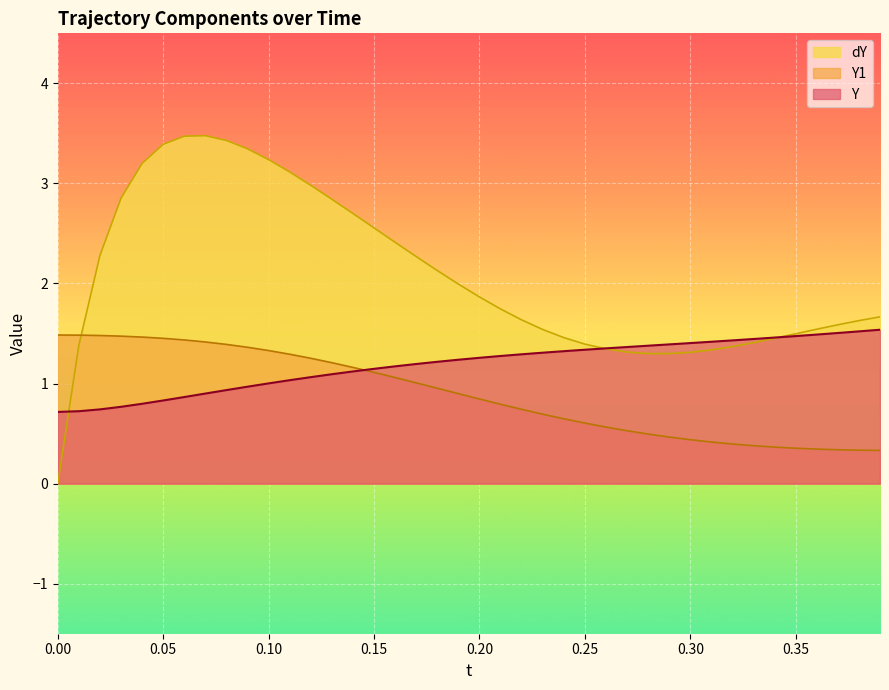

In dY, how many points are higher than both neighbors (excluding endpoints)?

1